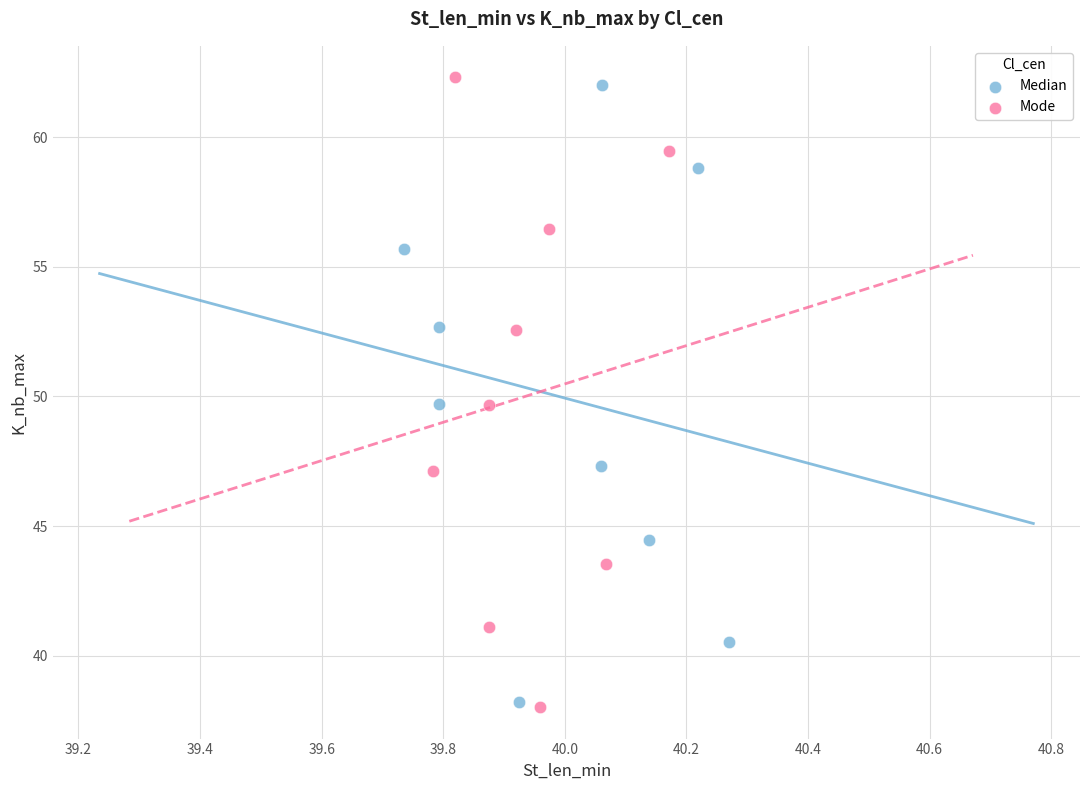

Which series has the widest spread of Y values?

Mode